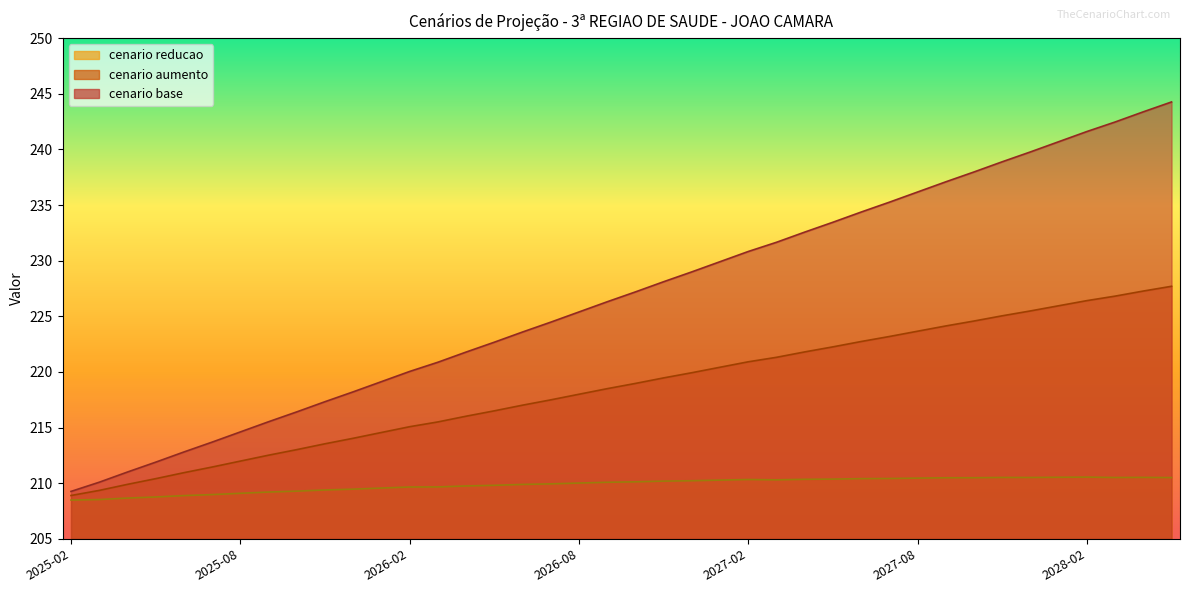

What is the value of the cenario_reducao point at the 23rd from the left?

210.2